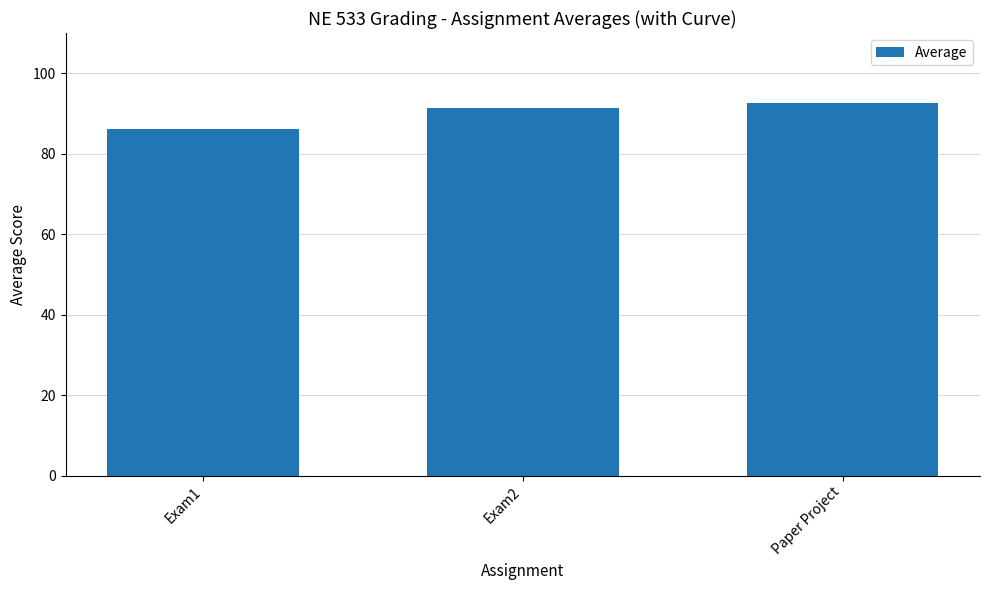

Which category has the lowest value across all series?

Exam1